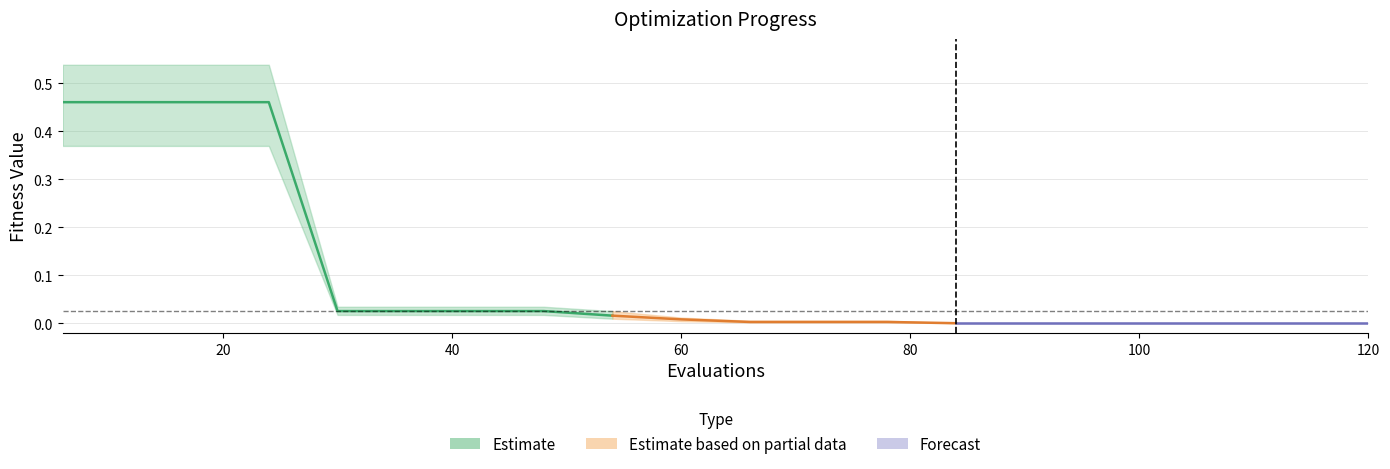

At which category is the sum across all series the highest?

6